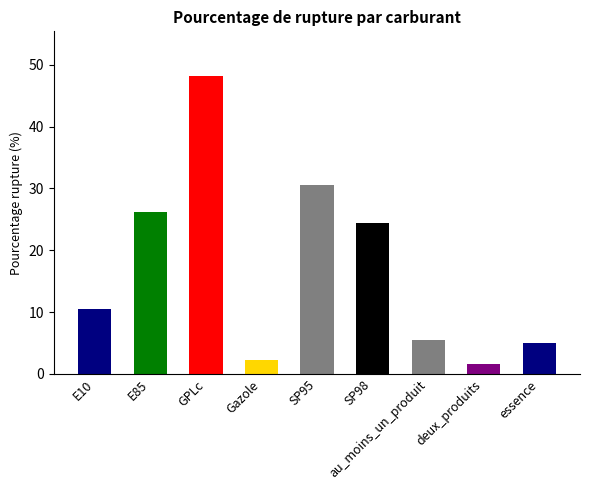

What is the label of the 3rd bar from the left?

GPLc